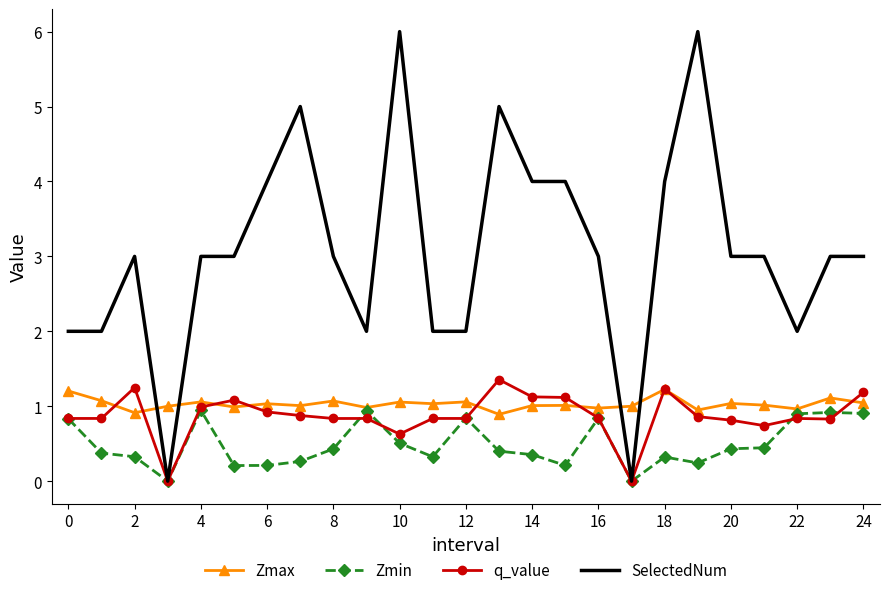

How many series are shown in this chart?

4